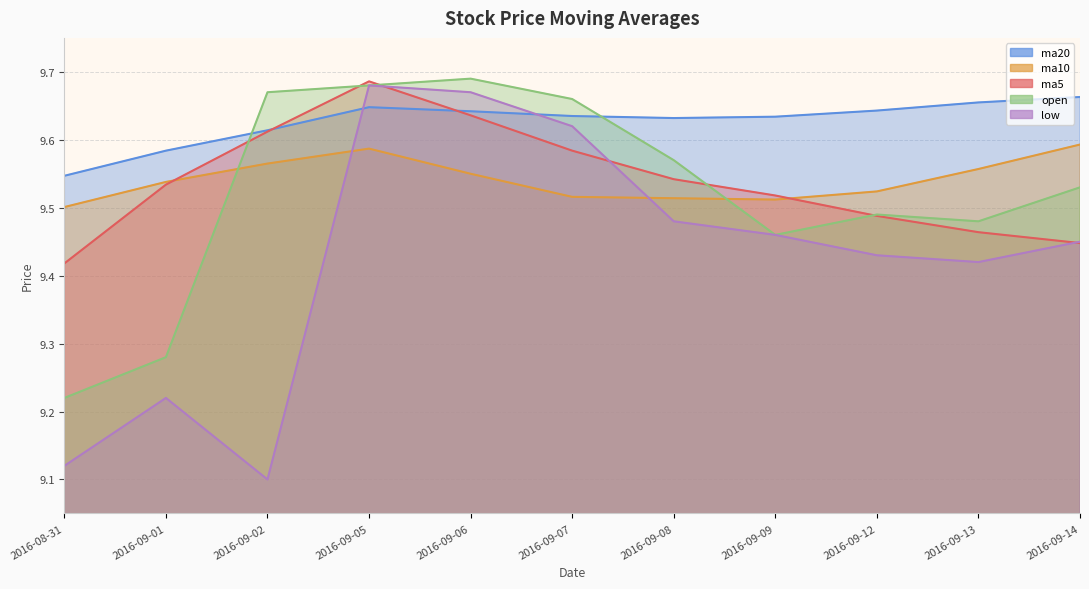

What is the approximate value of open at 2016-09-07?

9.7